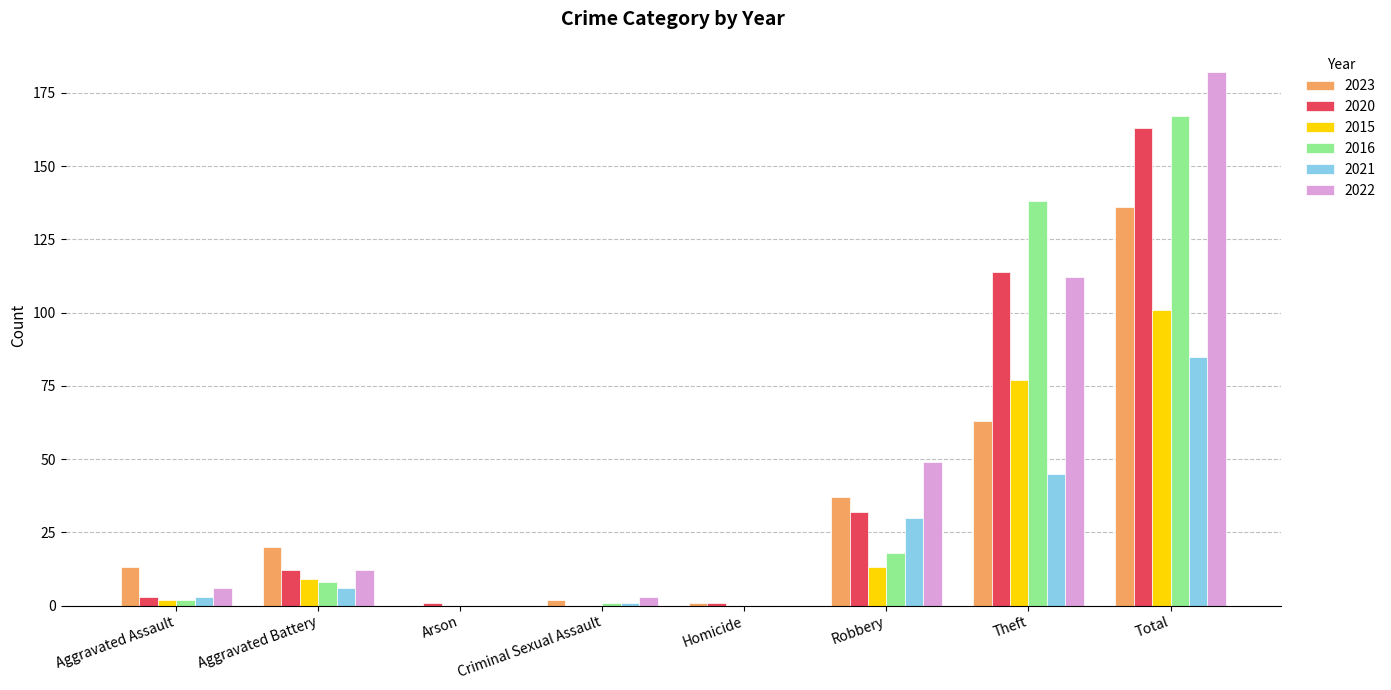

At which category is the sum across all series the highest?

Total